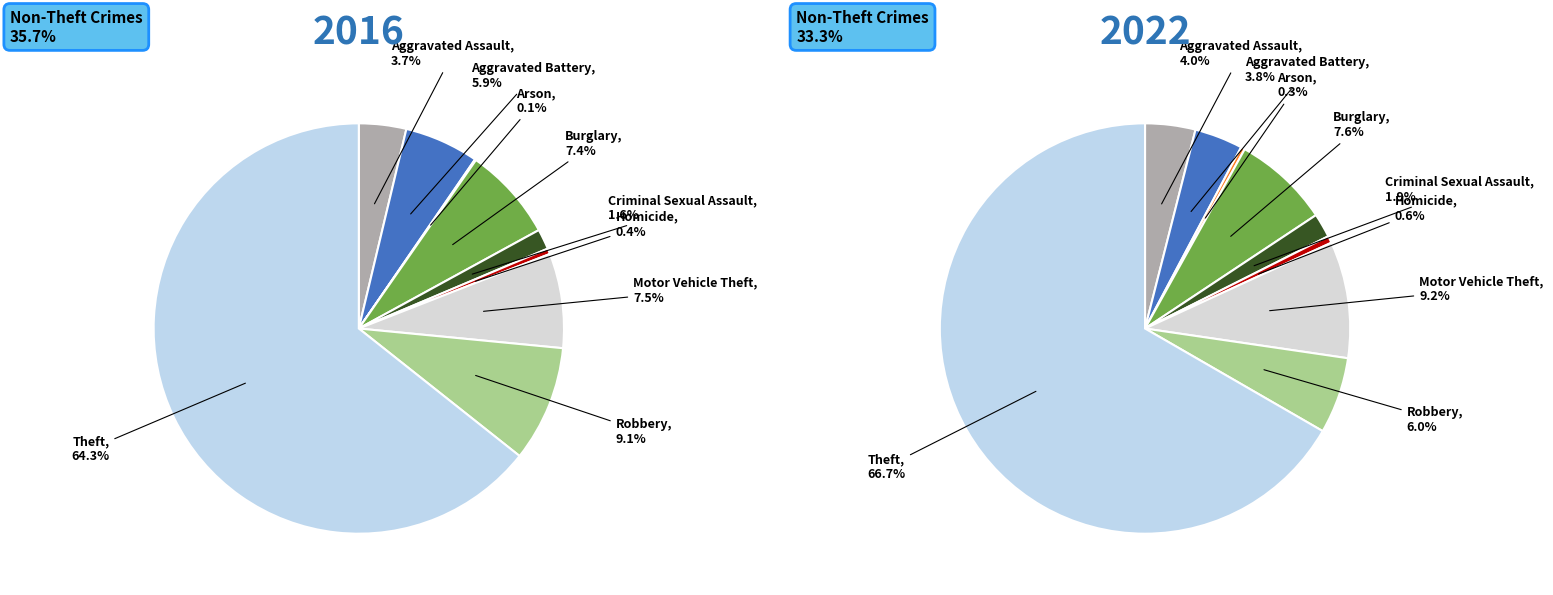

Is there a majority slice in this chart?

Yes